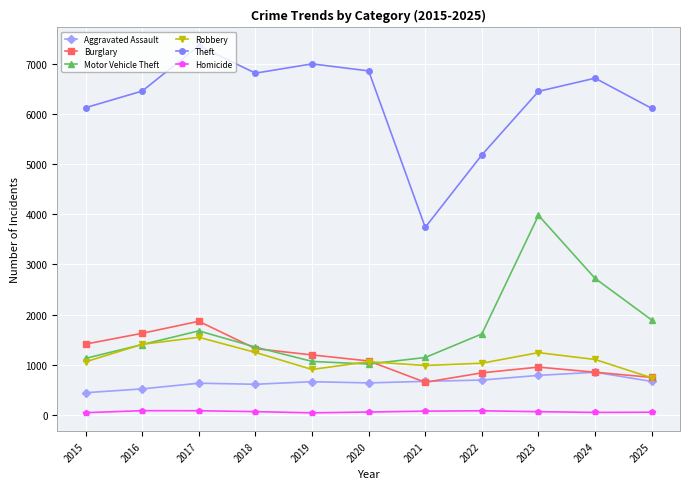

True or false: Theft has a value of 8677 at 2015.

False